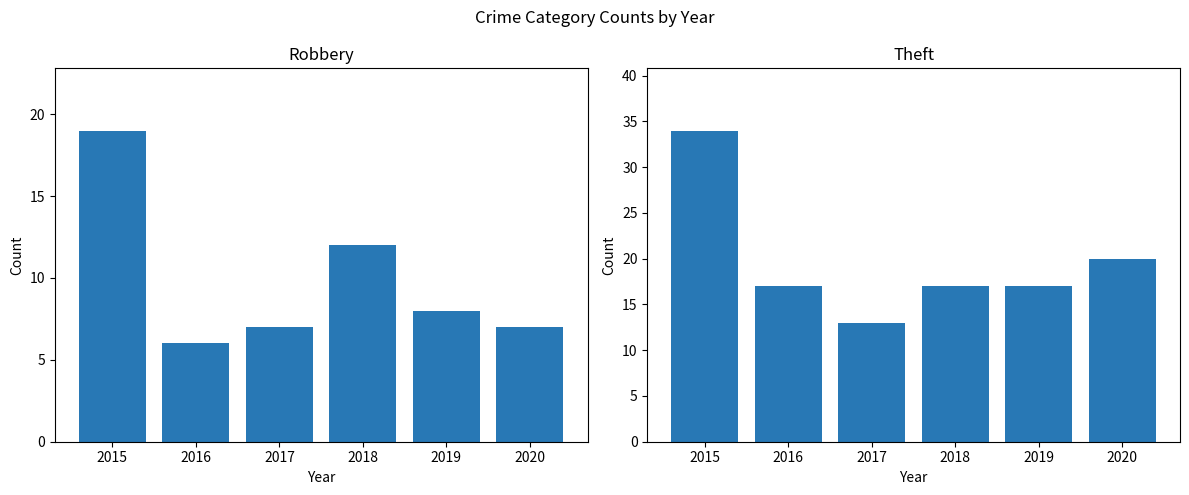

Rank the series by their maximum value, from highest to lowest.

Theft, Robbery